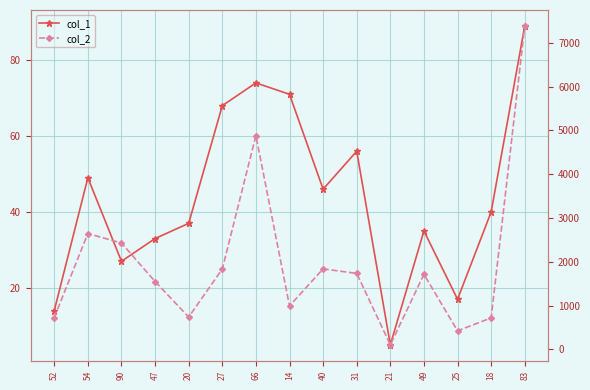

How many interior local peaks does the col_2 series have?

4